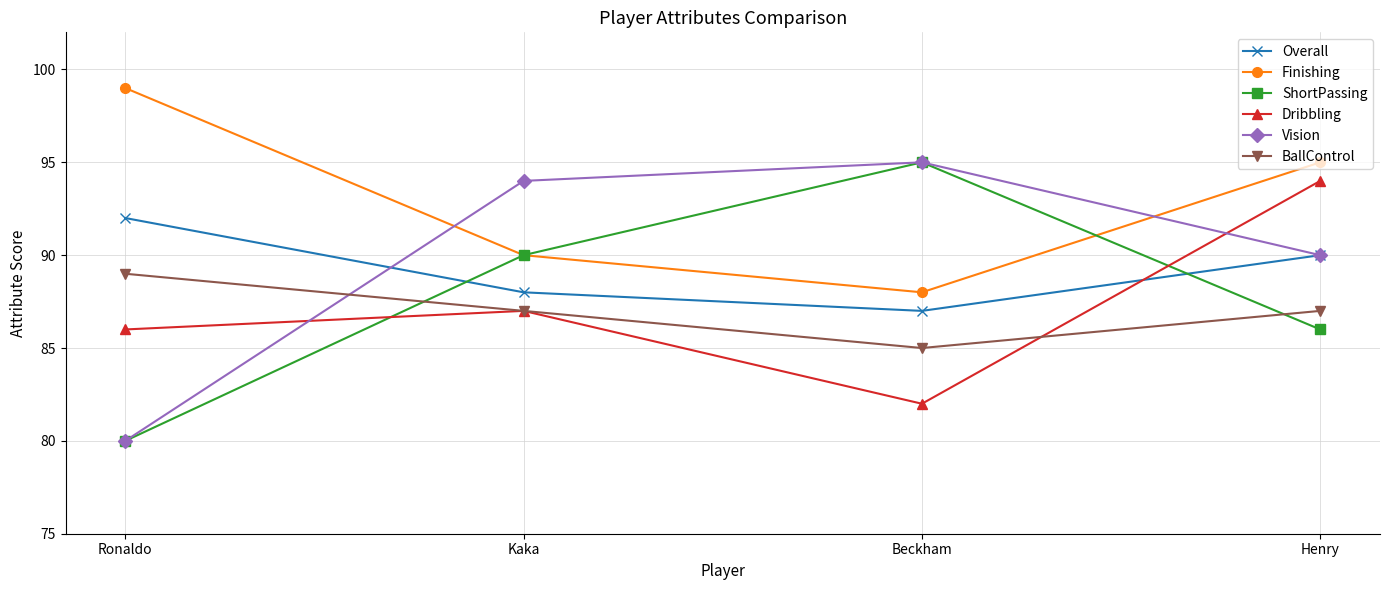

How many series are shown in this chart?

6